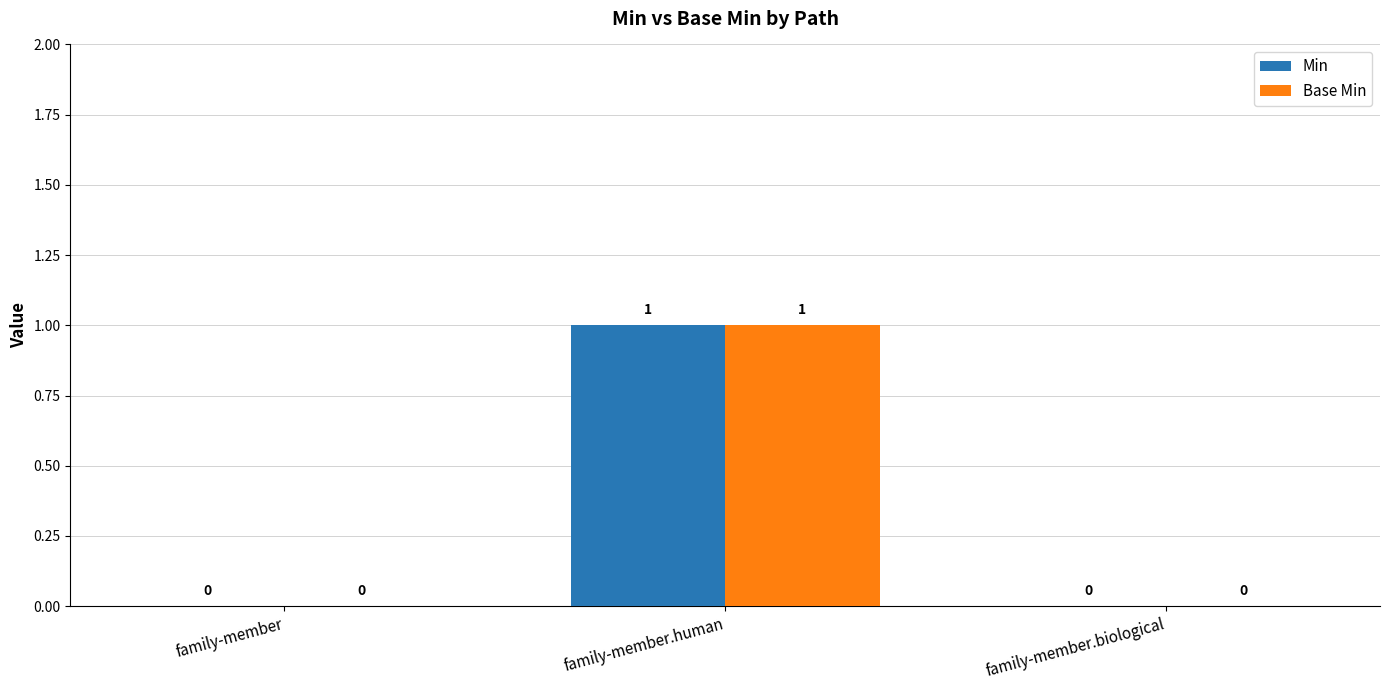

What is the highest value of the Base Min series?

1